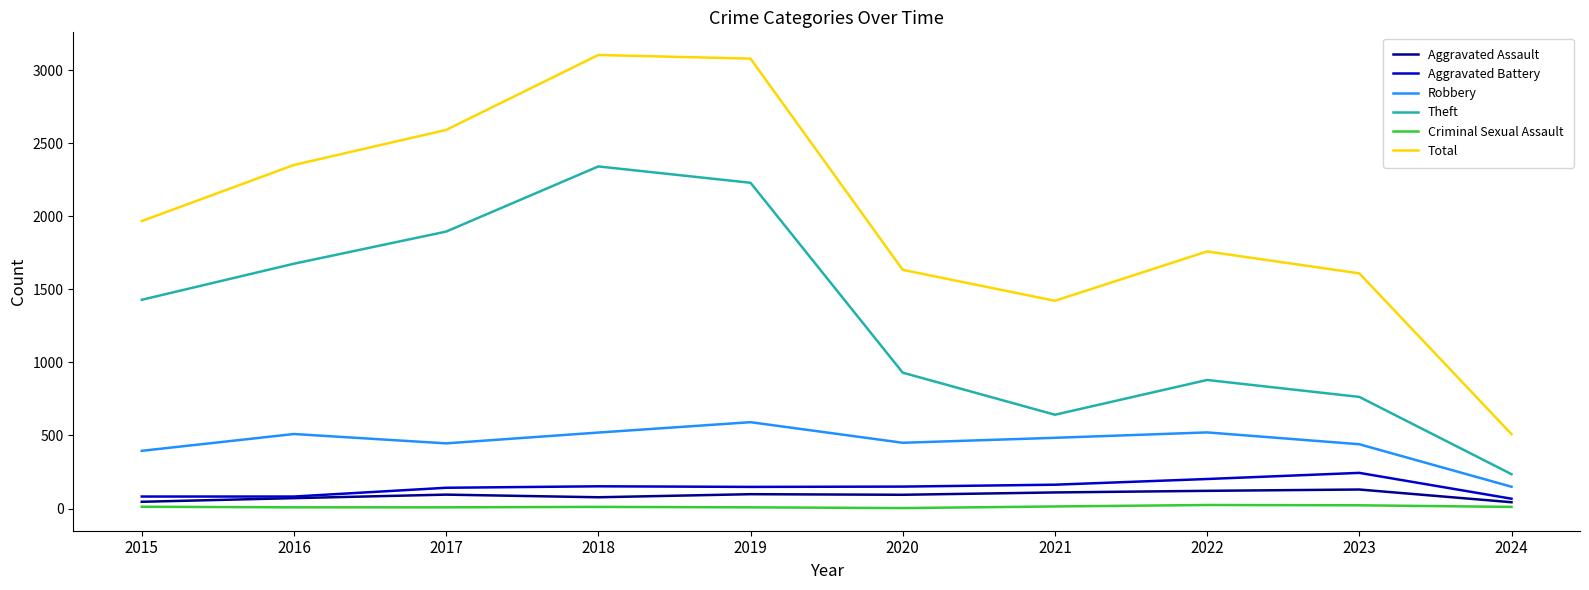

The Total series shows 2592 at 2017. True or false?

True